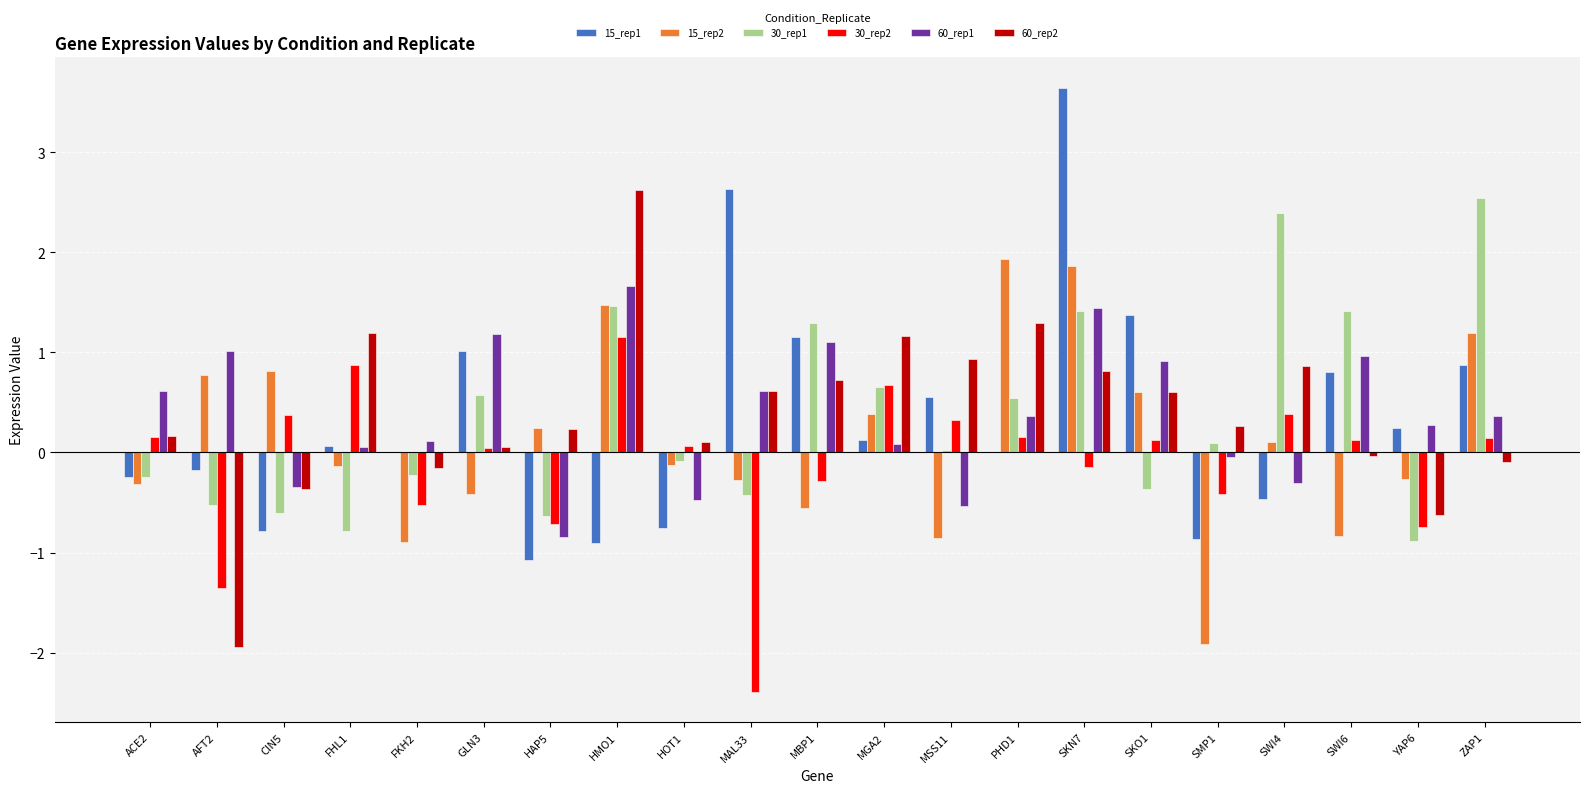

The 15_rep2 series shows 0.4 at MGA2. True or false?

True